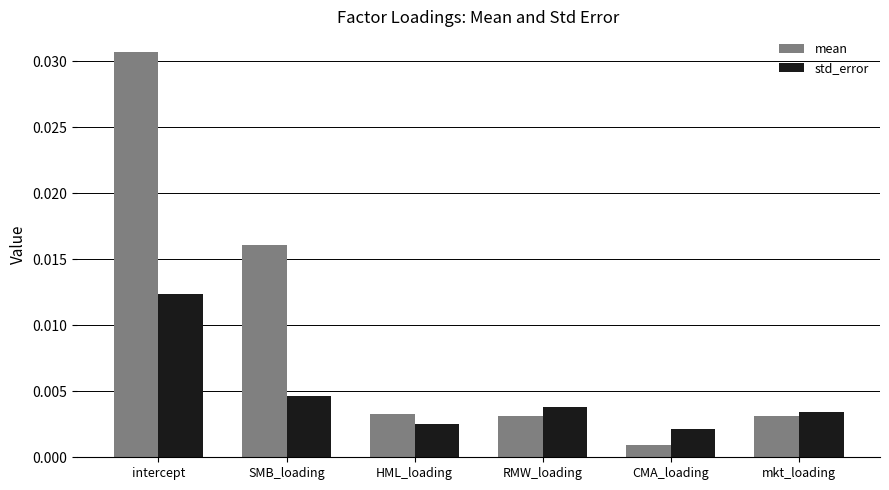

Where is mean nearest to the value 0?

CMA_loading